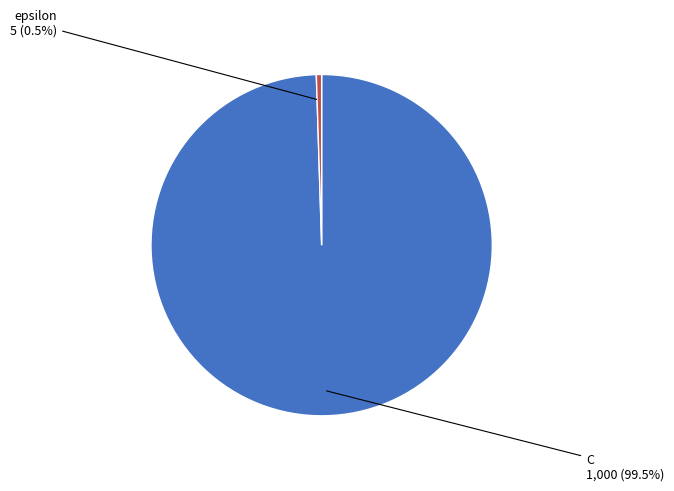

Is epsilon the majority of the pie?

No